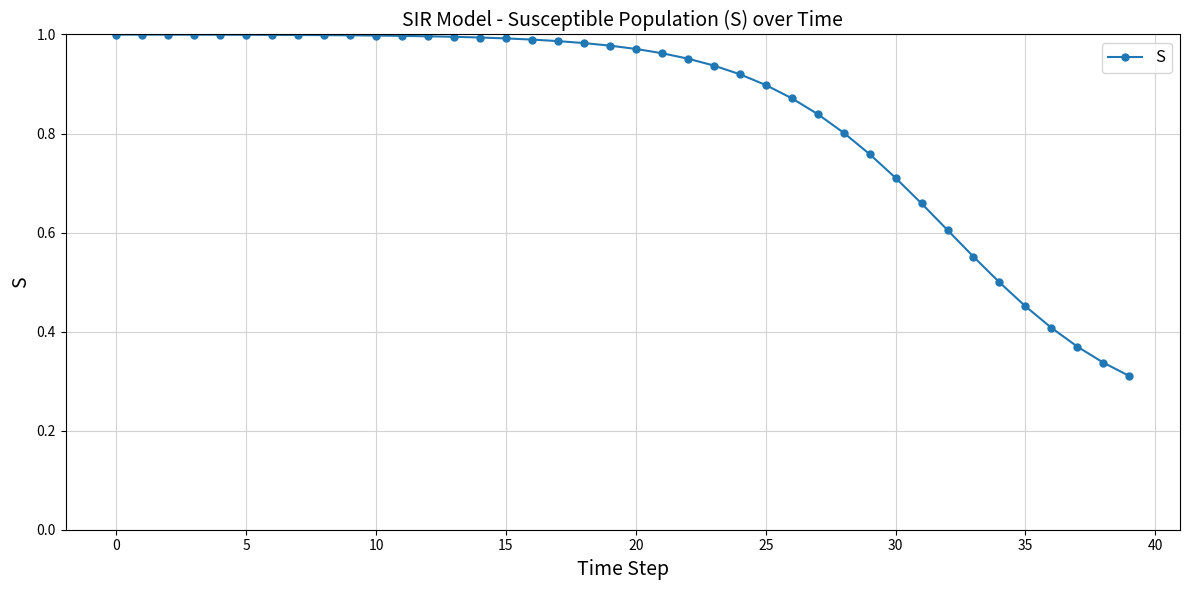

What is the difference between the second highest and second lowest values?

0.7